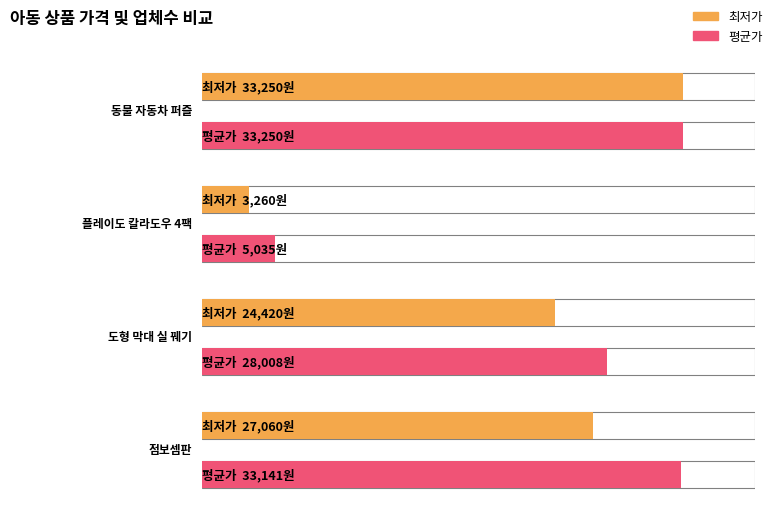

Is the value of 평균가 at 점보셈판 greater than the value of 최저가 at 플레이도 칼라도우 4팩?

Yes